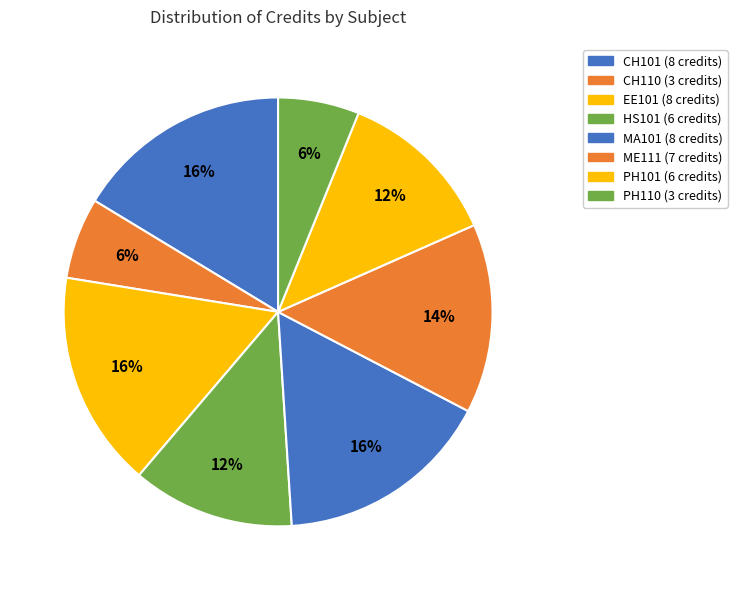

True or false: EE101 accounts for 9% of the total.

False